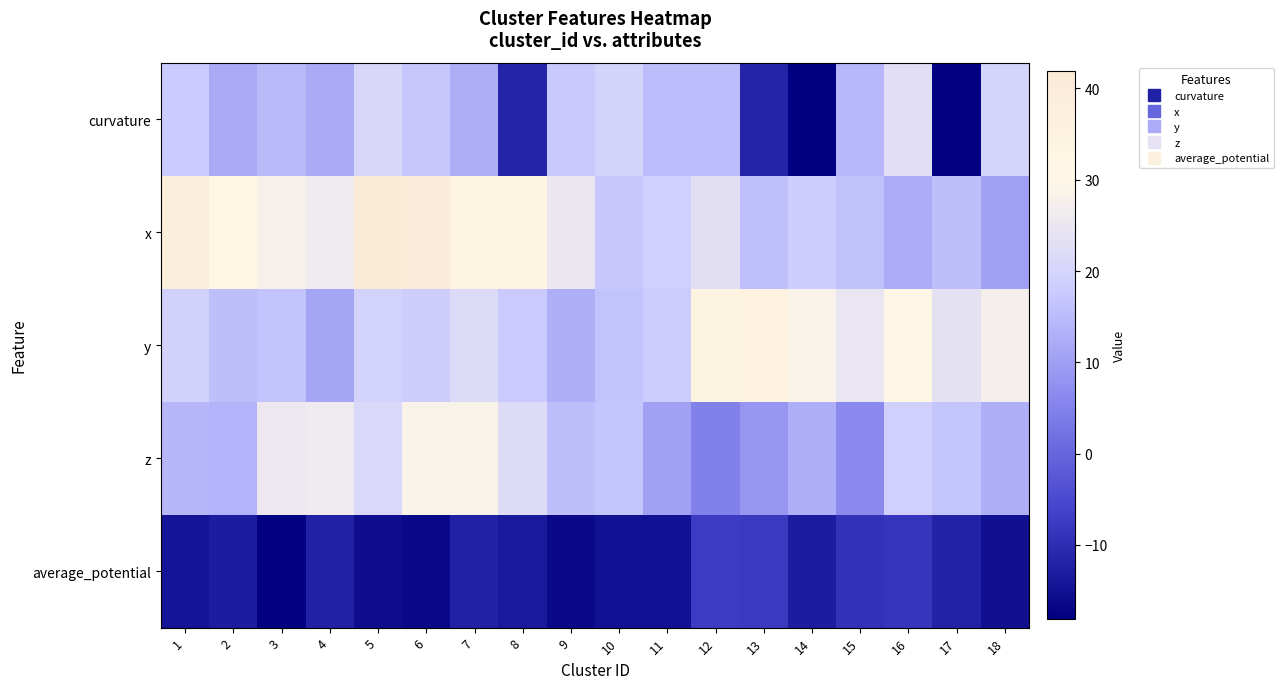

Which series has the largest total across all categories?

x